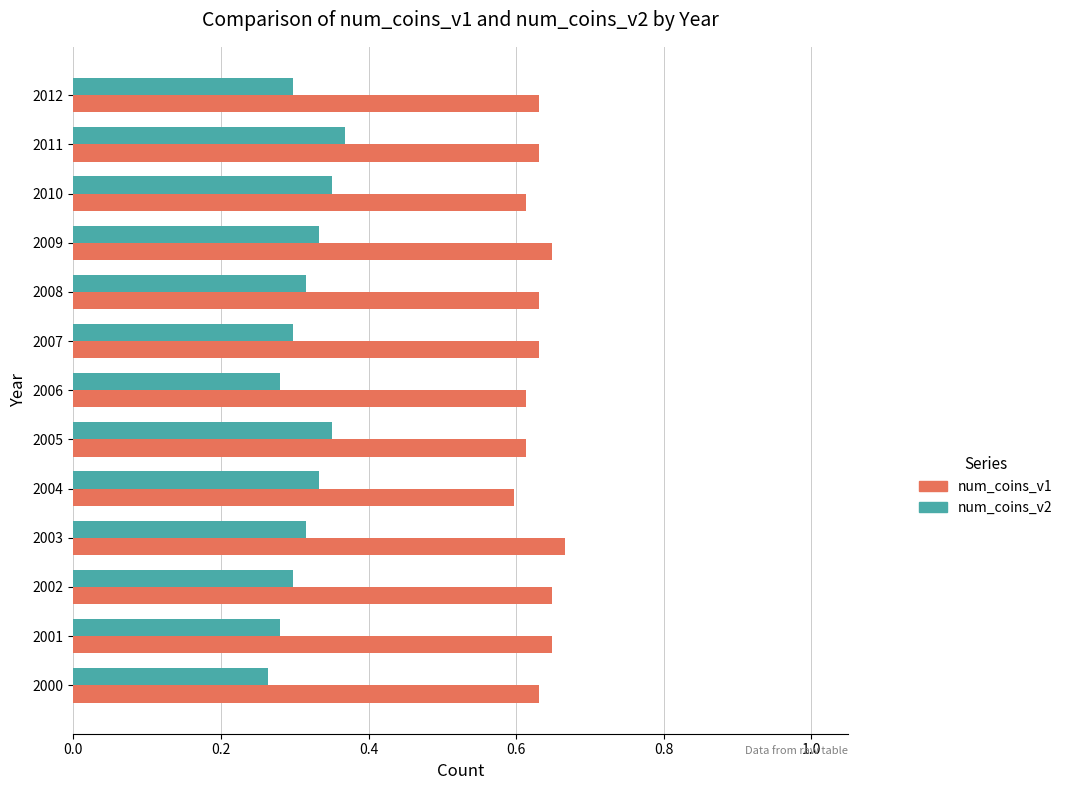

How many num_coins_v2 values are between 0 and 1?

13